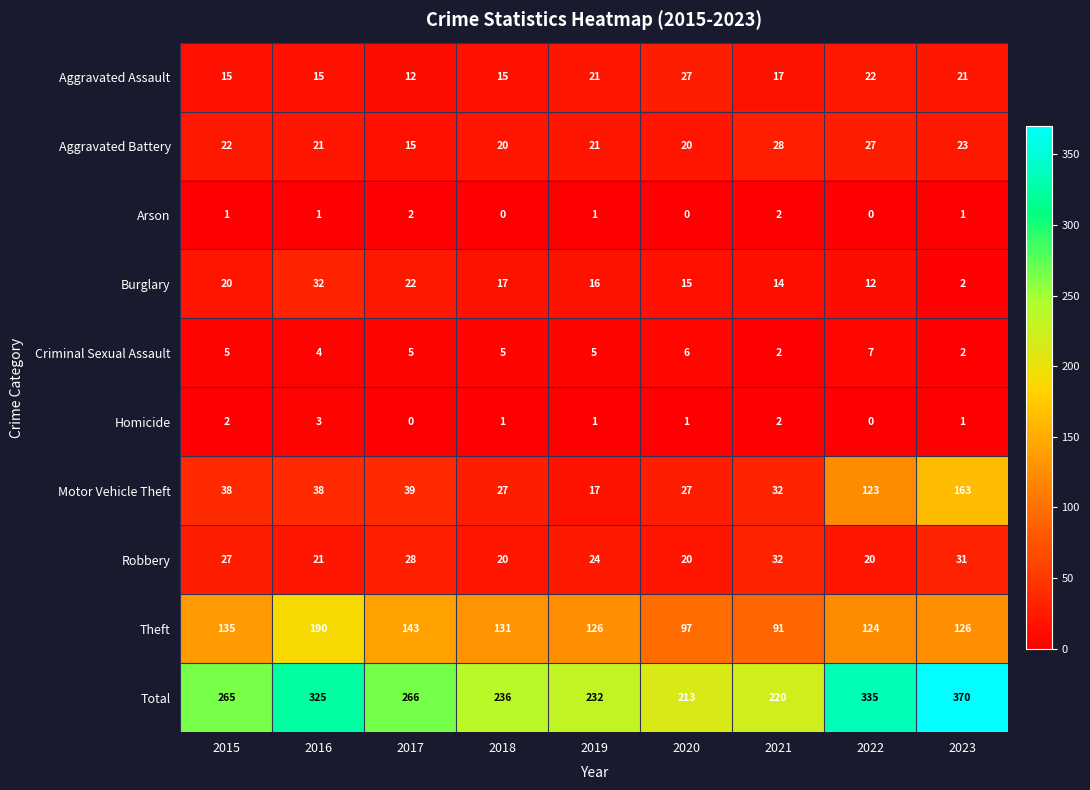

What is the lowest value of the Theft series?

91